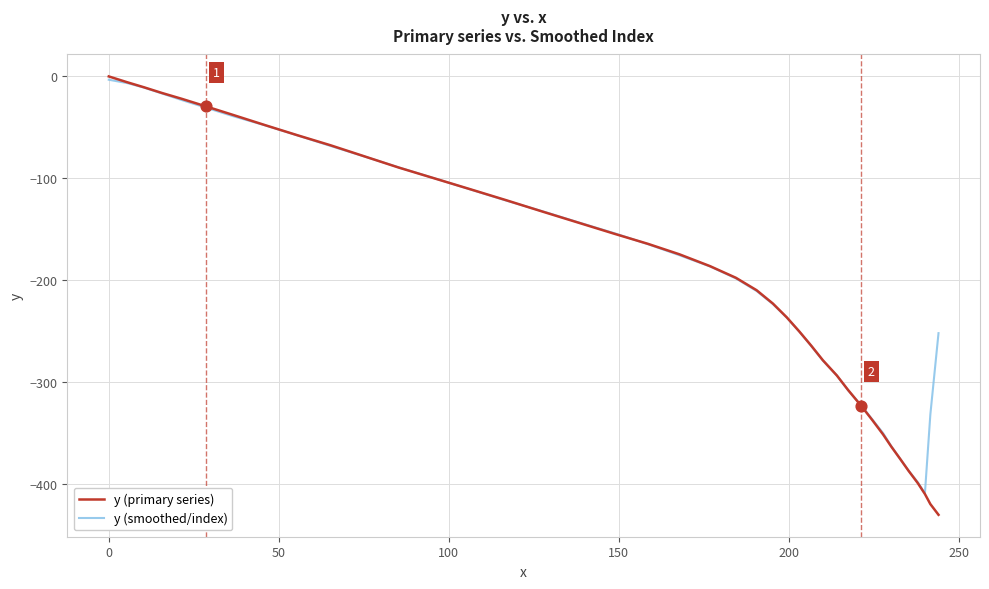

Which series has the largest range (max minus min)?

y (primary series)